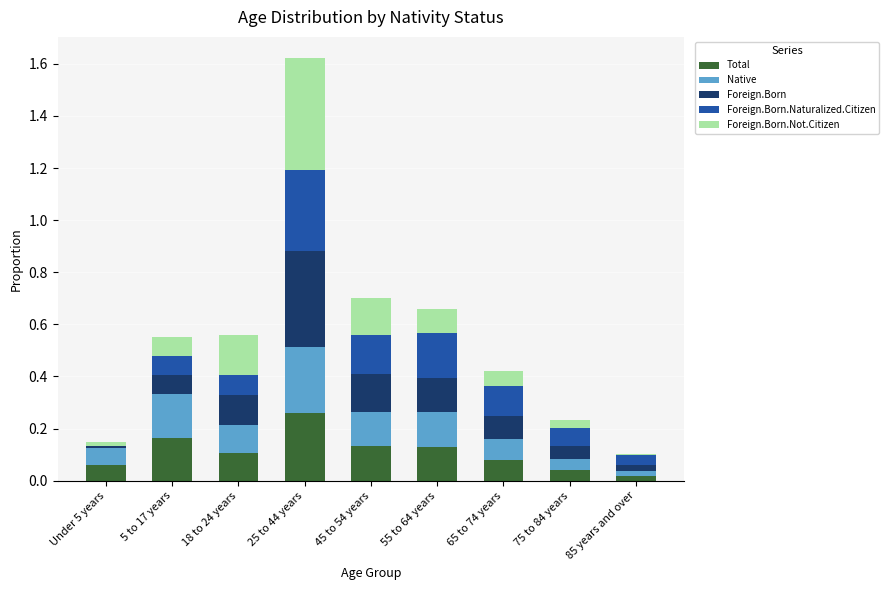

At which category is the sum across all series the highest?

25 to 44 years